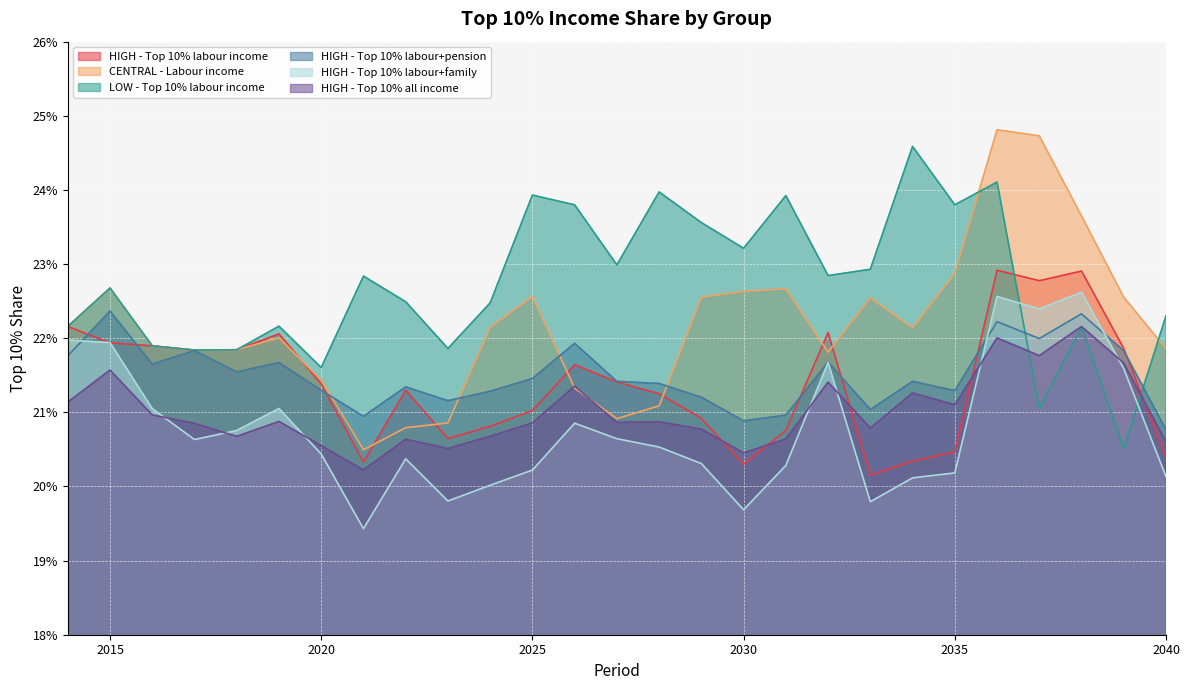

Reading right to left, list all the values displayed in this chart.

HIGH - Top 10% labour income: 0.2	0.2	0.2	0.2	0.2	0.2	0.2	0.2	0.2	0.2	0.2	0.2	0.2	0.2	0.2	0.2	0.2	0.2	0.2	0.2	0.2	0.2	0.2	0.2	0.2	0.2	0.2
CENTRAL - Labour income: 0.2	0.2	0.2	0.2	0.2	0.2	0.2	0.2	0.2	0.2	0.2	0.2	0.2	0.2	0.2	0.2	0.2	0.2	0.2	0.2	0.2	0.2	0.2	0.2	0.2	0.2	0.2
LOW - Top 10% labour income: 0.2	0.2	0.2	0.2	0.2	0.2	0.2	0.2	0.2	0.2	0.2	0.2	0.2	0.2	0.2	0.2	0.2	0.2	0.2	0.2	0.2	0.2	0.2	0.2	0.2	0.2	0.2
HIGH - Top 10% labour+pension: 0.2	0.2	0.2	0.2	0.2	0.2	0.2	0.2	0.2	0.2	0.2	0.2	0.2	0.2	0.2	0.2	0.2	0.2	0.2	0.2	0.2	0.2	0.2	0.2	0.2	0.2	0.2
HIGH - Top 10% labour+family: 0.2	0.2	0.2	0.2	0.2	0.2	0.2	0.2	0.2	0.2	0.2	0.2	0.2	0.2	0.2	0.2	0.2	0.2	0.2	0.2	0.2	0.2	0.2	0.2	0.2	0.2	0.2
HIGH - Top 10% all income: 0.2	0.2	0.2	0.2	0.2	0.2	0.2	0.2	0.2	0.2	0.2	0.2	0.2	0.2	0.2	0.2	0.2	0.2	0.2	0.2	0.2	0.2	0.2	0.2	0.2	0.2	0.2